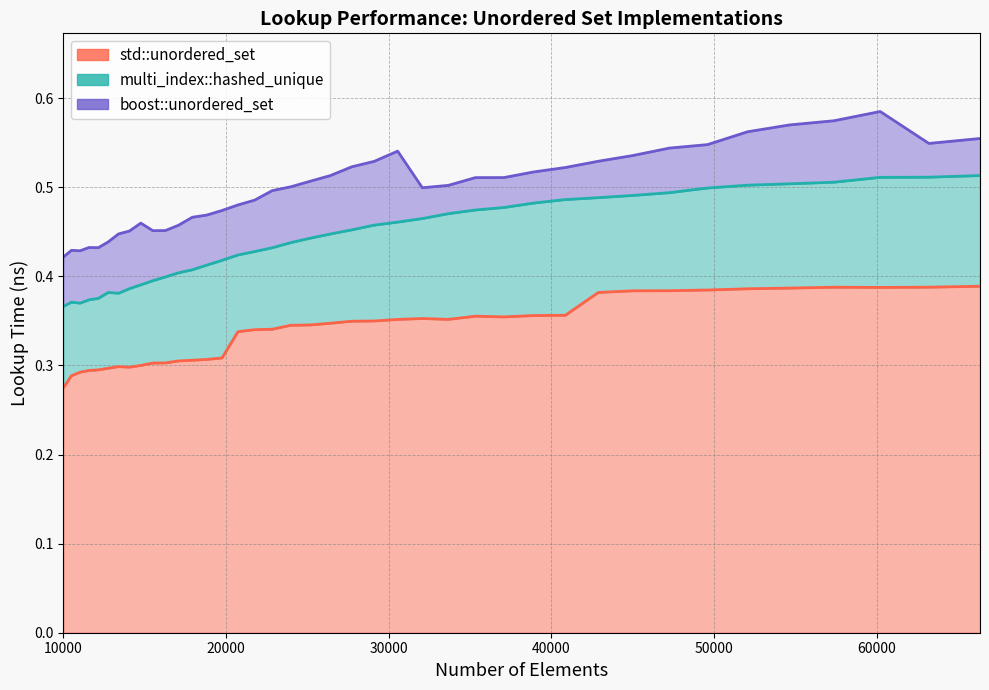

What is the value of the std::unordered_set point at the 3rd from the left?

0.3